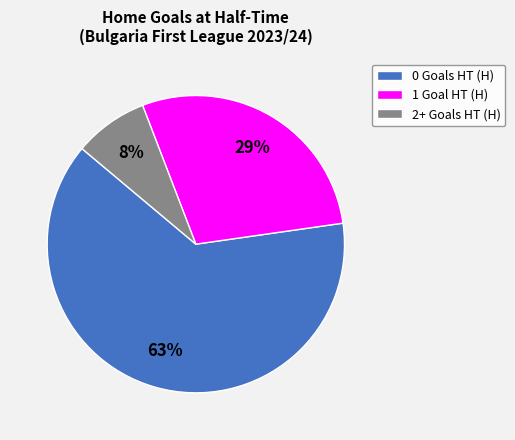

Is 0 Goals HT (H) the majority of the pie?

Yes